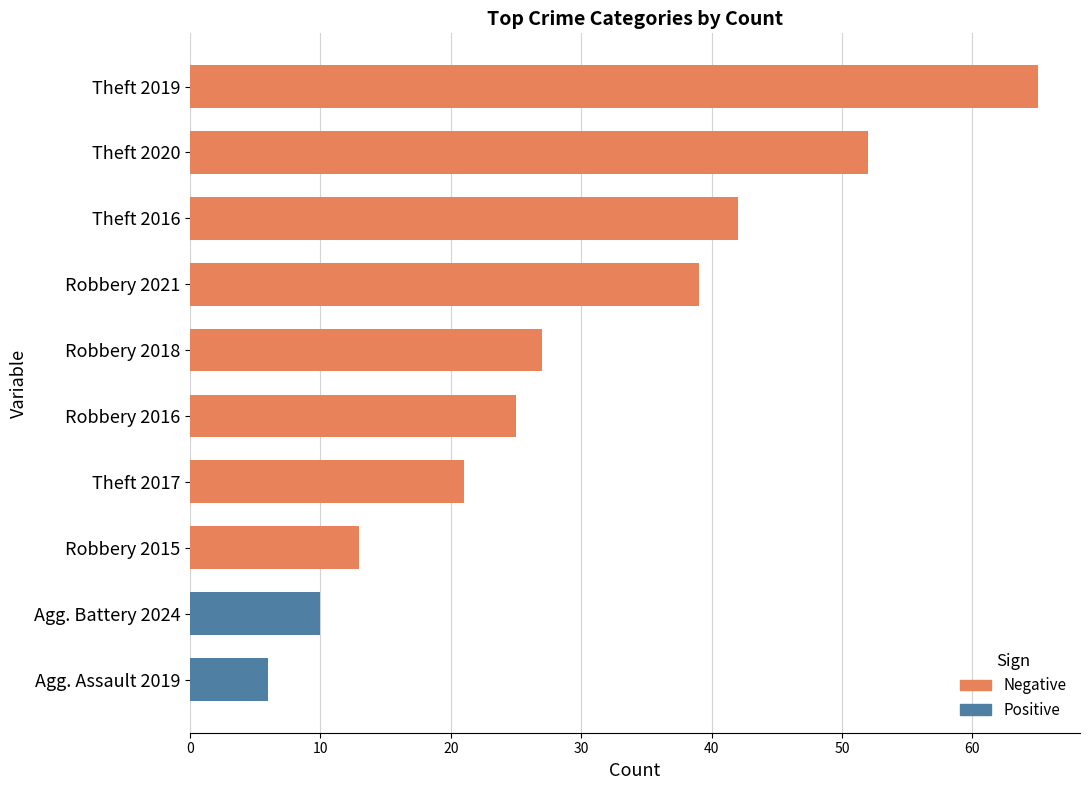

What is the minimum value shown in the chart?

6